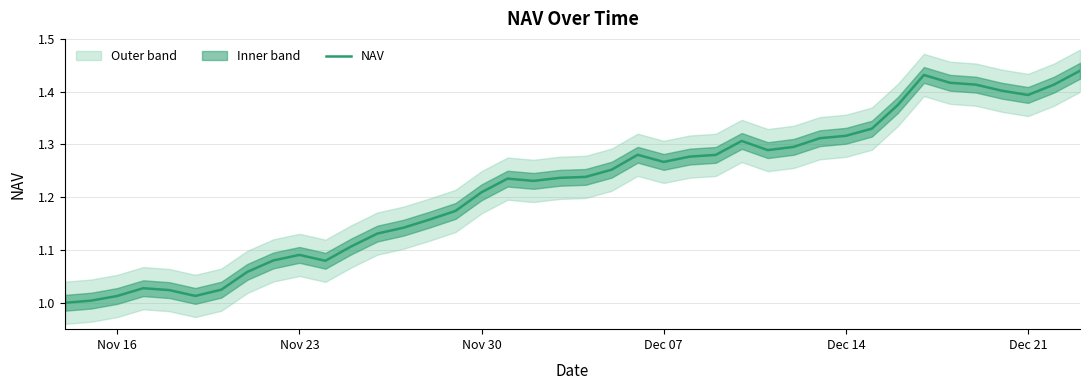

What is the value of the 18th point from the left?

1.2